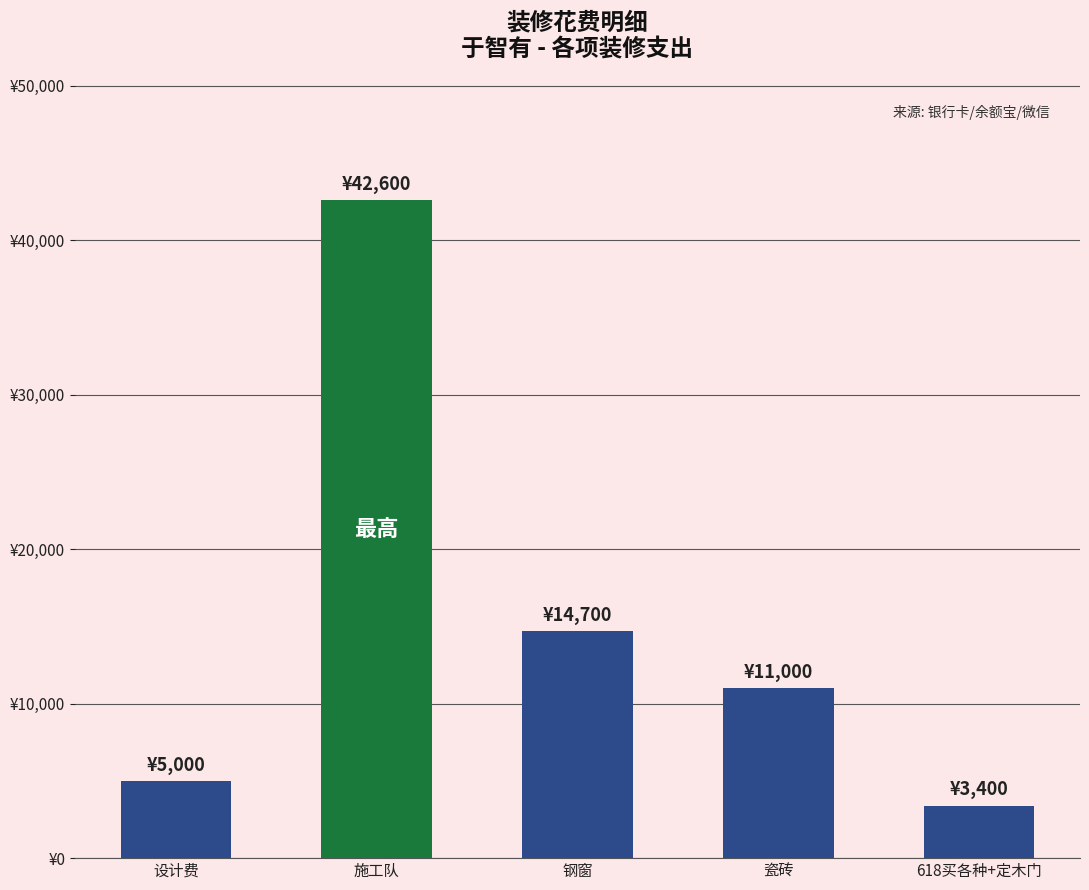

Rank the categories by value from lowest to highest.

618买各种+定木门, 设计费, 瓷砖, 钢窗, 施工队